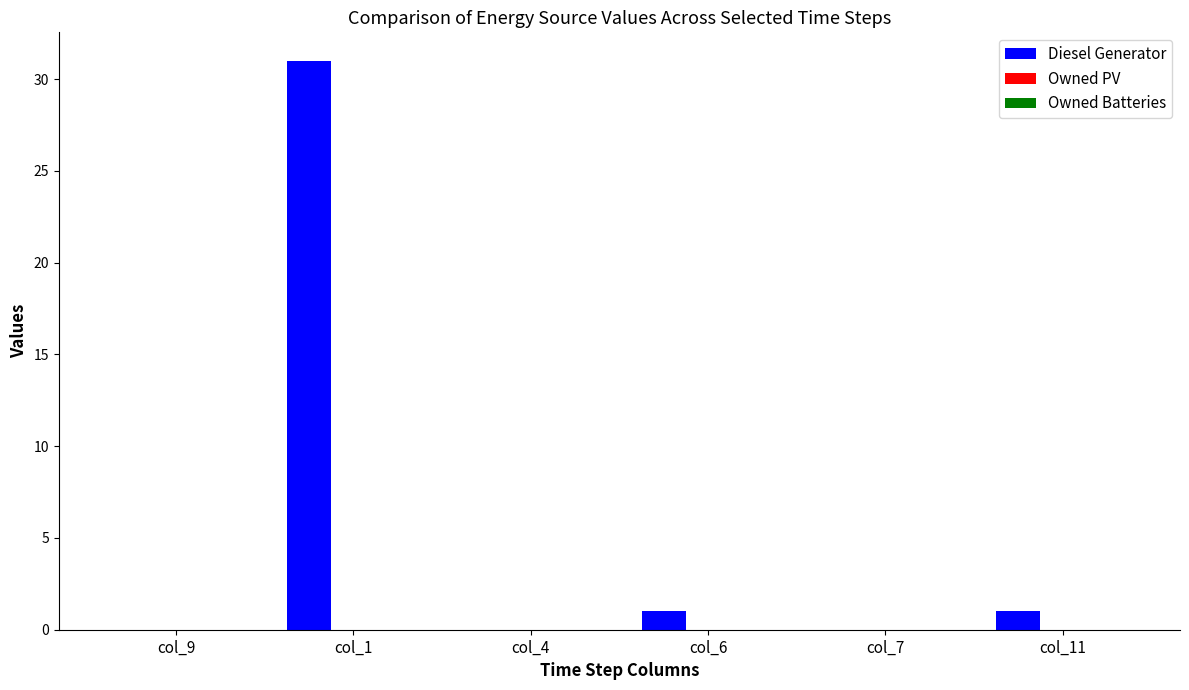

Reading left to right, transcribe all the data shown in this chart.

col_9=0	col_1=31	col_4=0	col_6=1	col_7=0	col_11=1